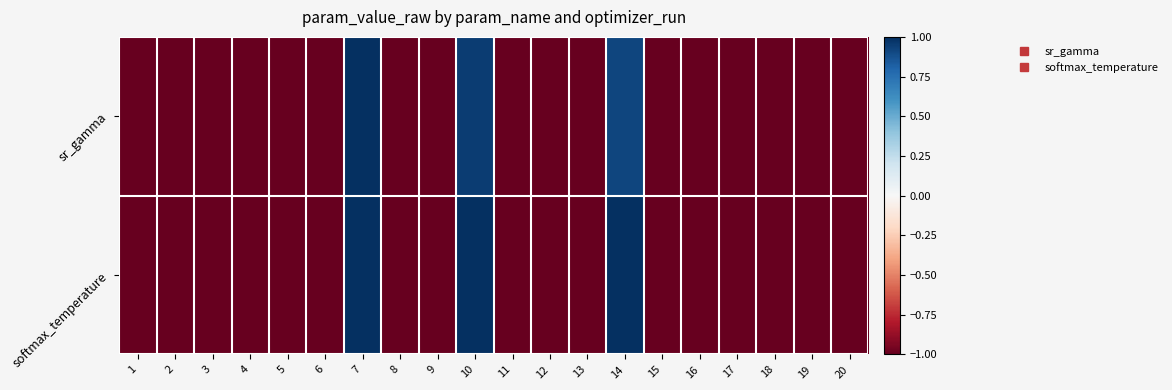

Rank the series by their average value, from lowest to highest.

sr_gamma, softmax_temperature